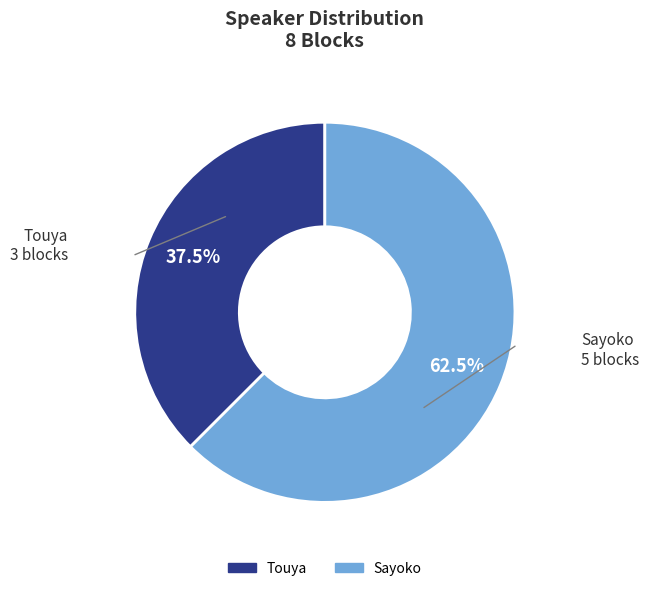

Rank the categories by value from highest to lowest.

Sayoko, Touya